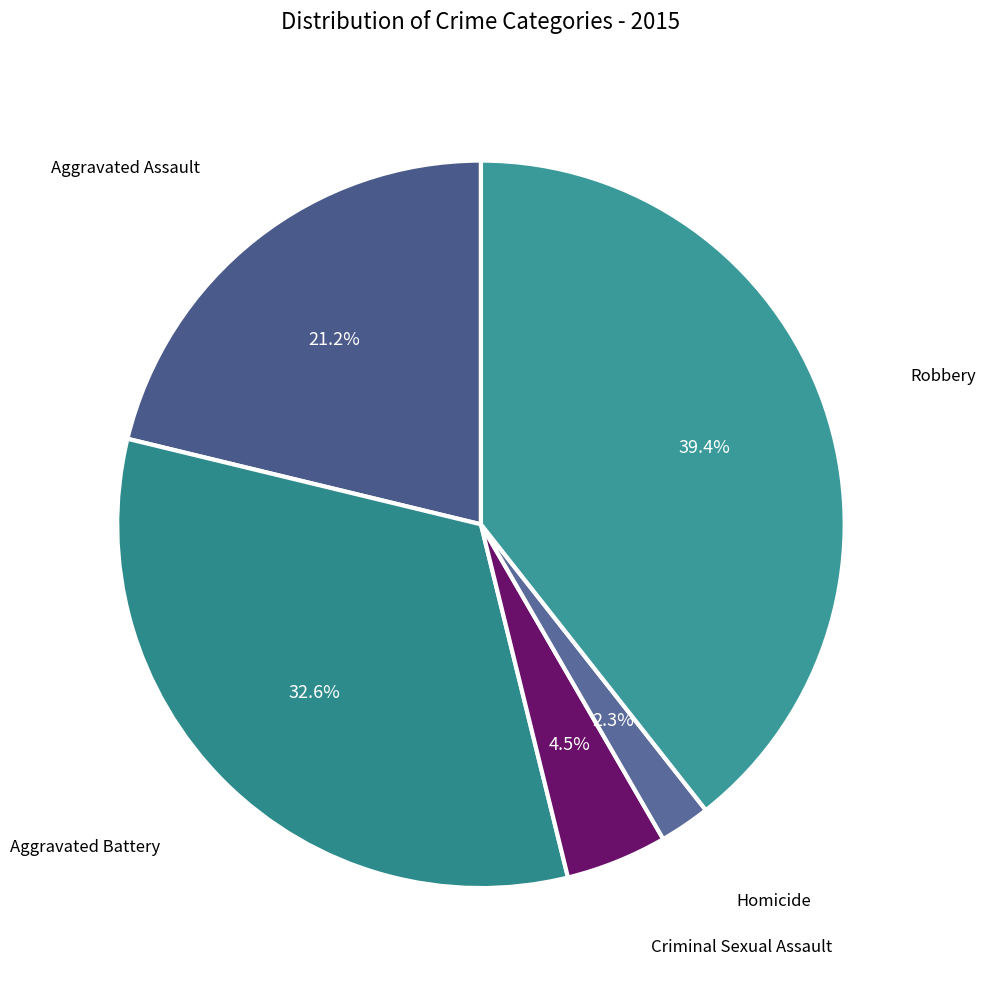

Which slice is the smallest?

Homicide